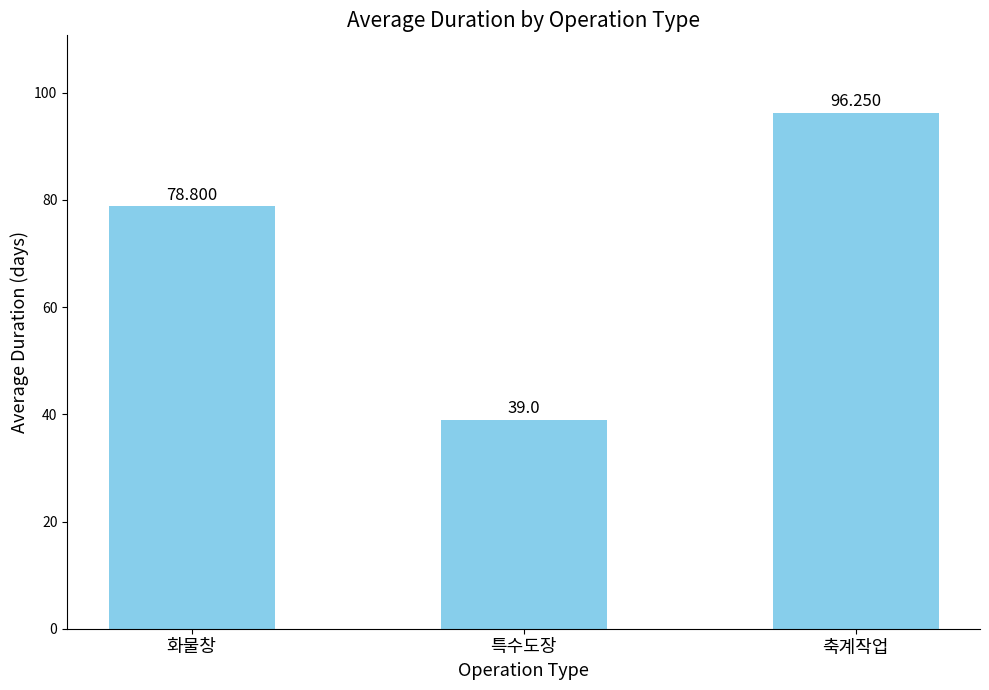

At which category does the chart reach its peak across all series?

축계작업